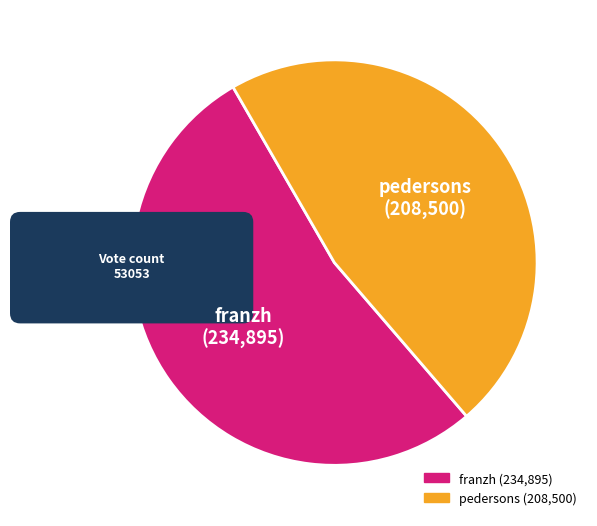

Does any single category account for the majority?

Yes